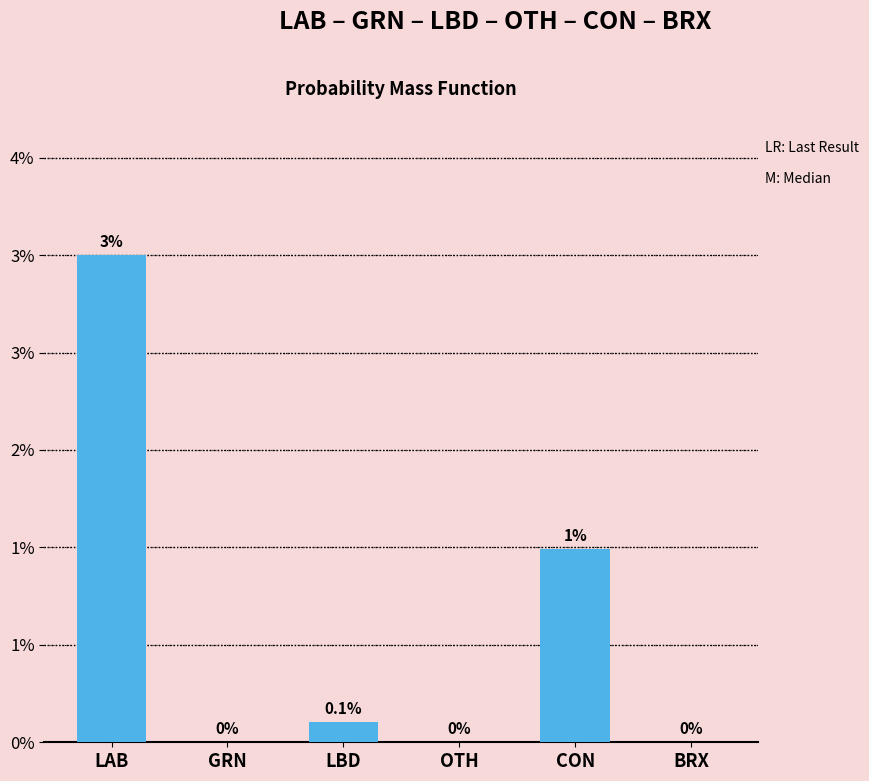

Between BRX and CON, which is larger?

CON